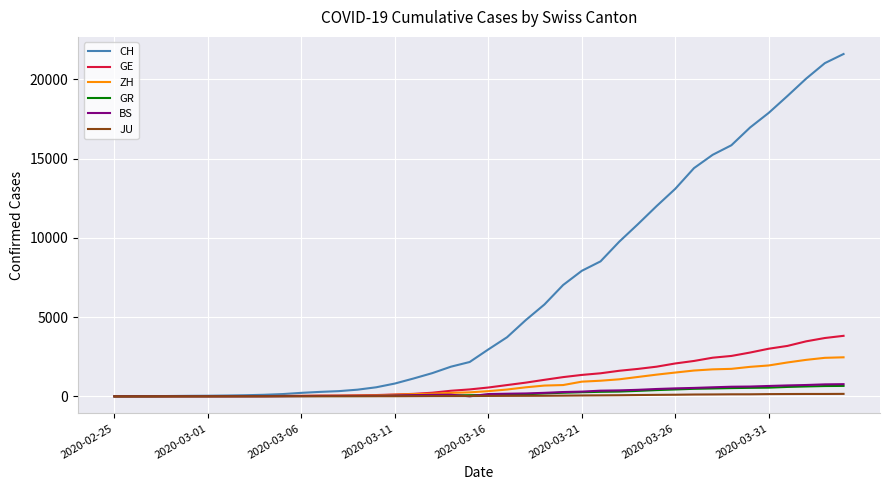

Which series has the largest range (max minus min)?

CH